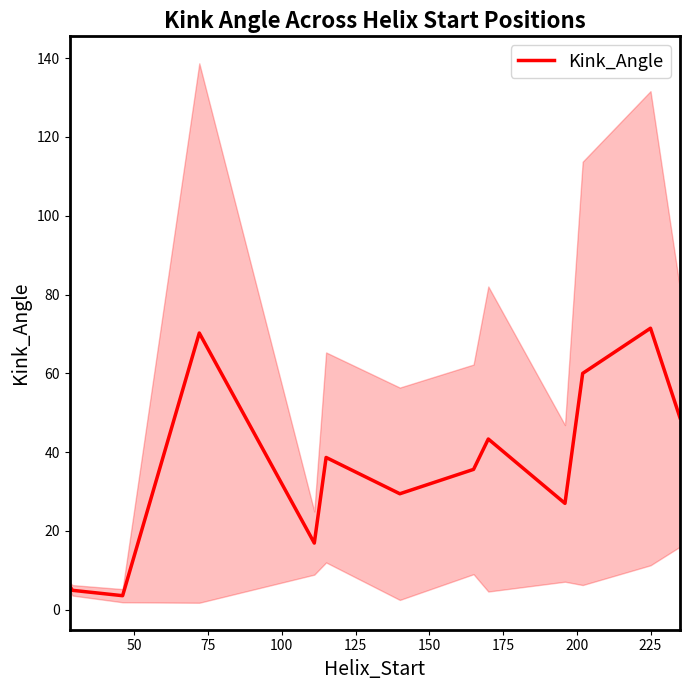

Reading right to left, list all the values displayed in this chart.

48.7	71.5	60.0	27.0	43.3	35.6	29.4	38.7	16.9	70.2	3.6	4.9	6.1